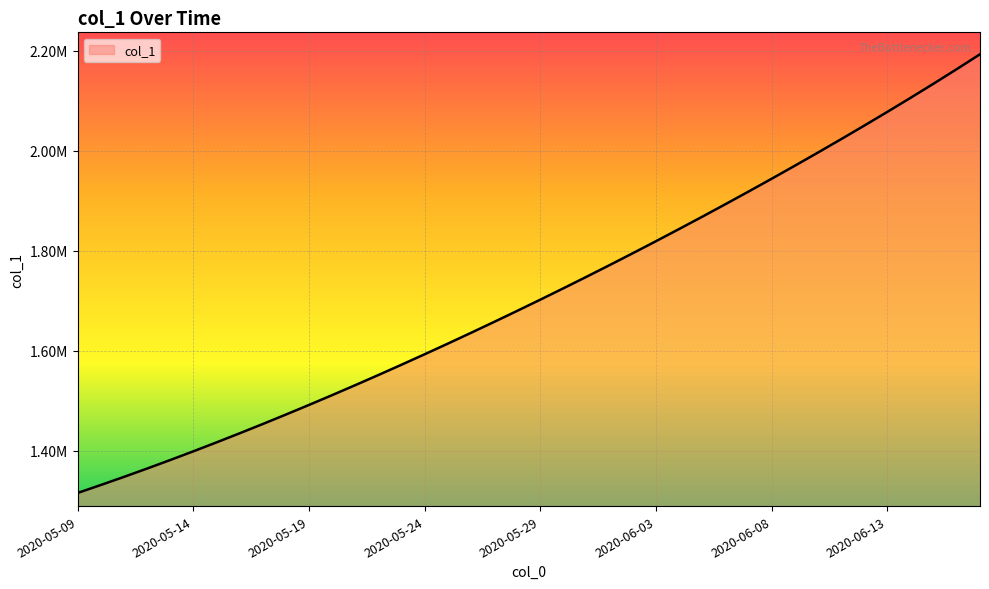

Does the chart have visible grid lines?

Yes